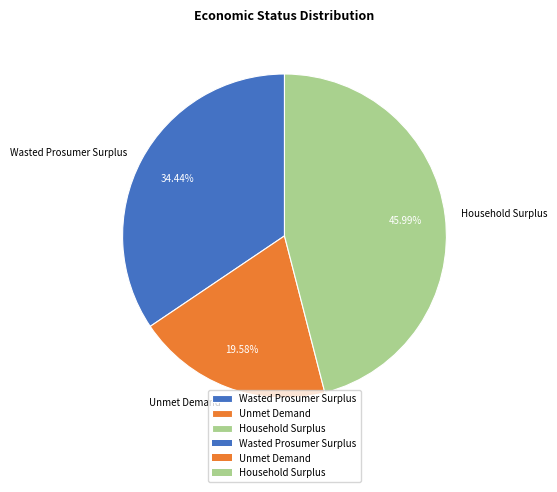

Does Household Surplus represent more than half of the total?

No